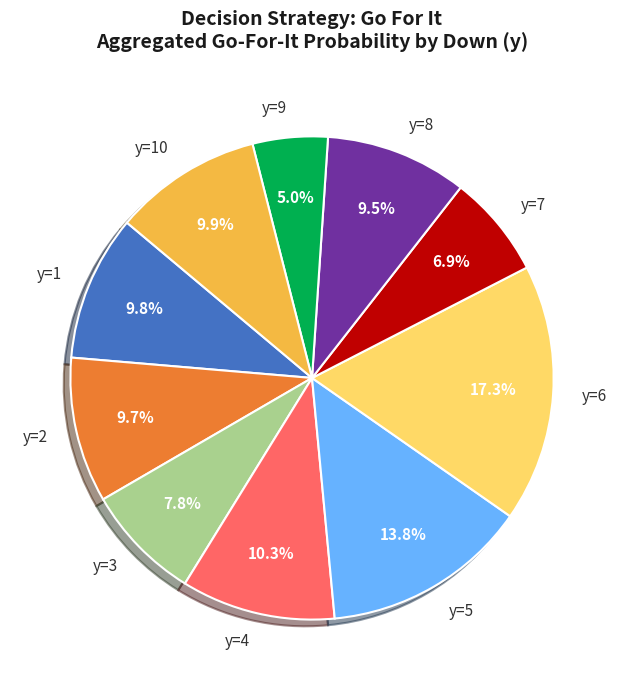

Approximately how many times larger is the value at y=10 compared to y=5?

0.7